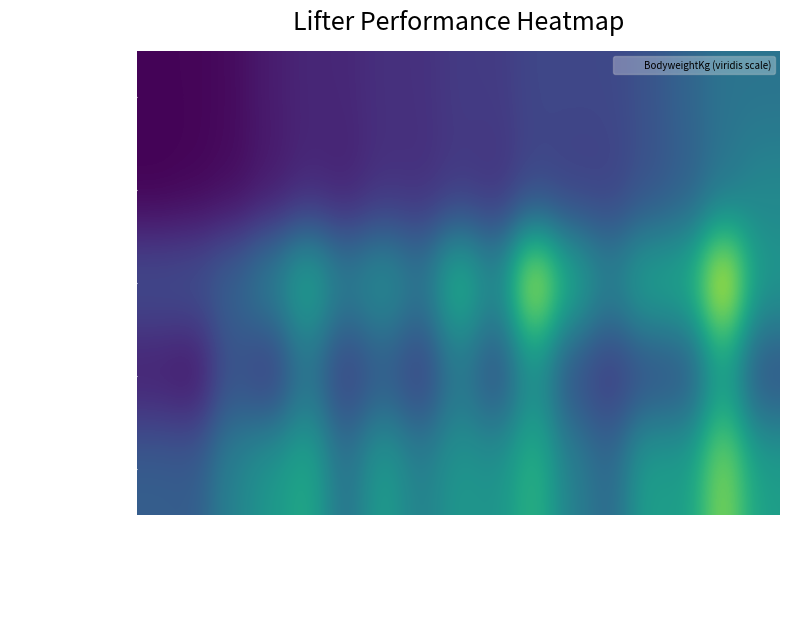

Which has a higher value, Hector Narvaez or Zuriell Garcia?

Hector Narvaez